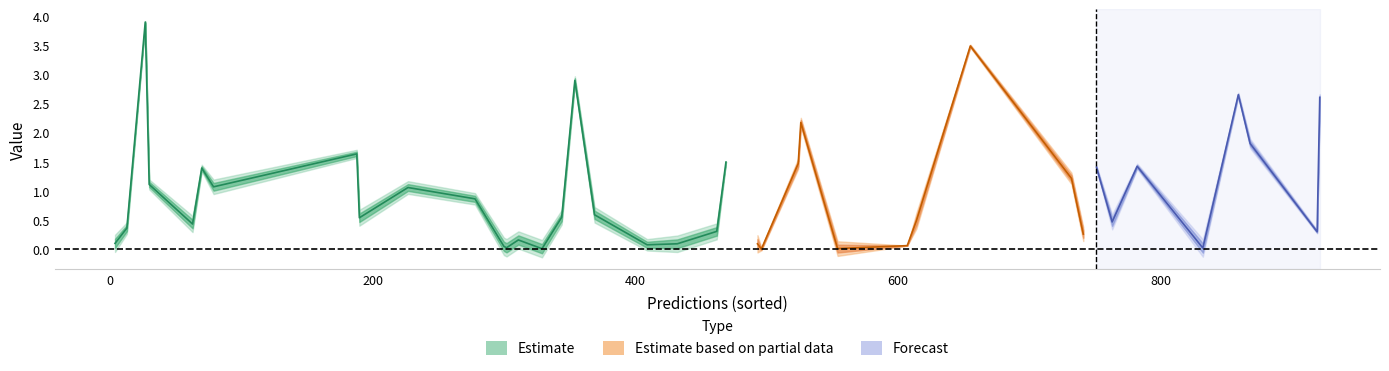

Count the number of categories in the chart.

40